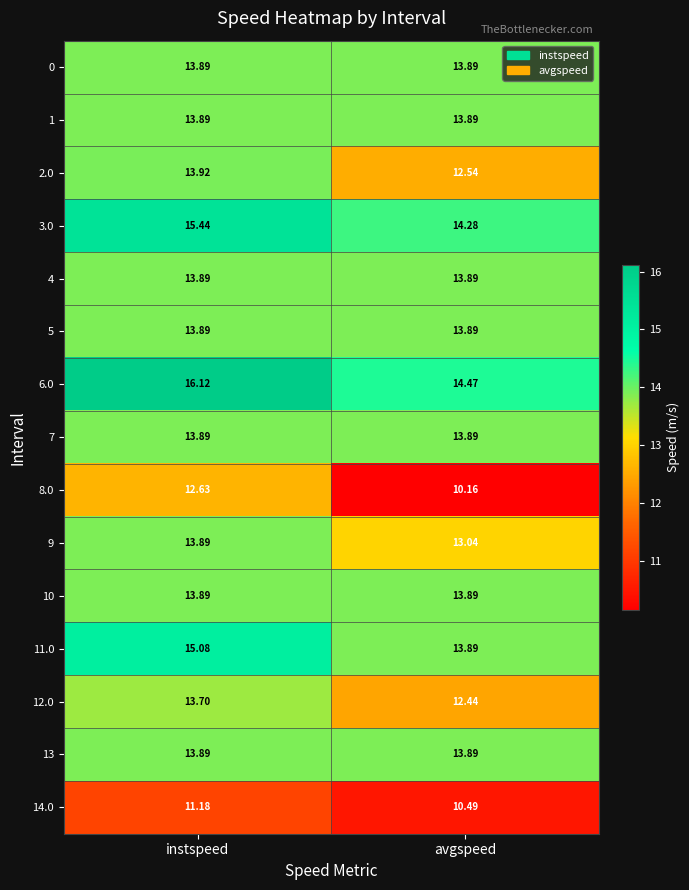

List the labels in order of 9 value, smallest first.

avgspeed, instspeed